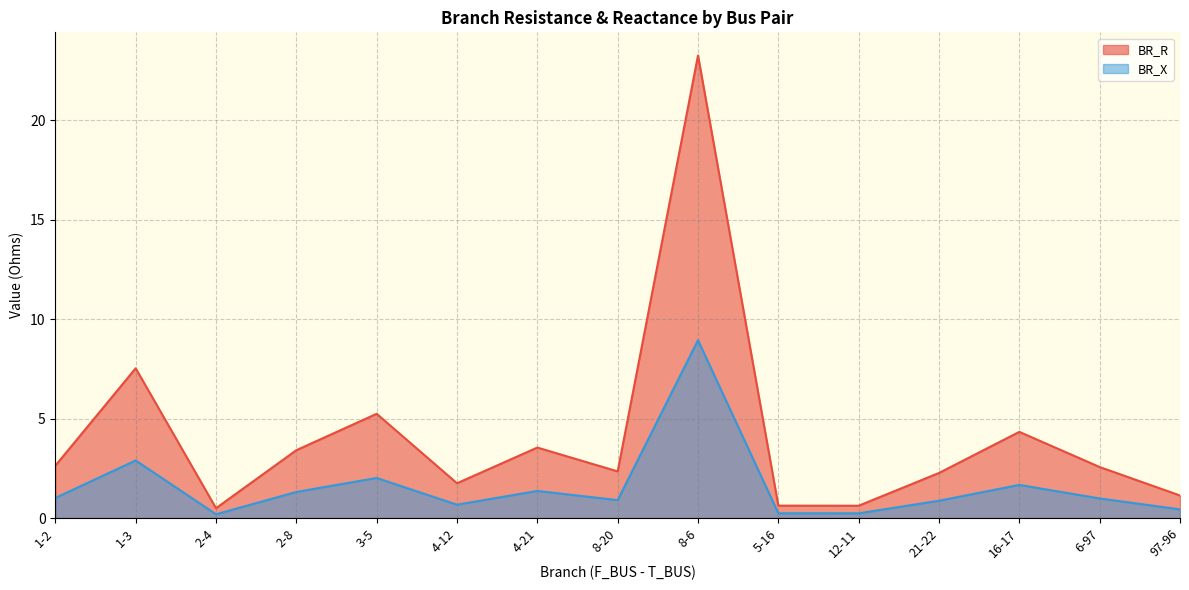

What is the sum of all BR_R values?

61.7